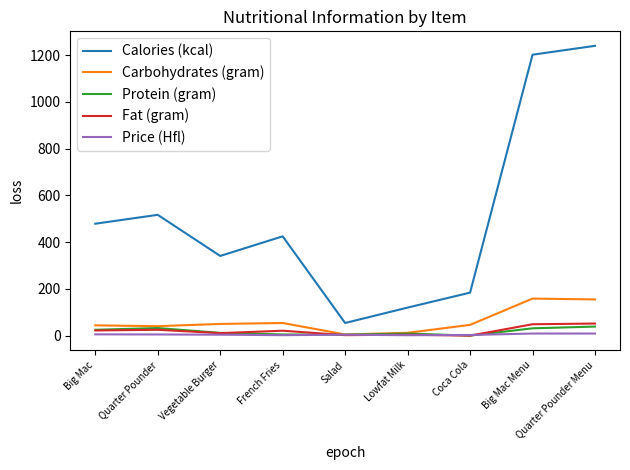

What is the greatest value displayed?

1240.4